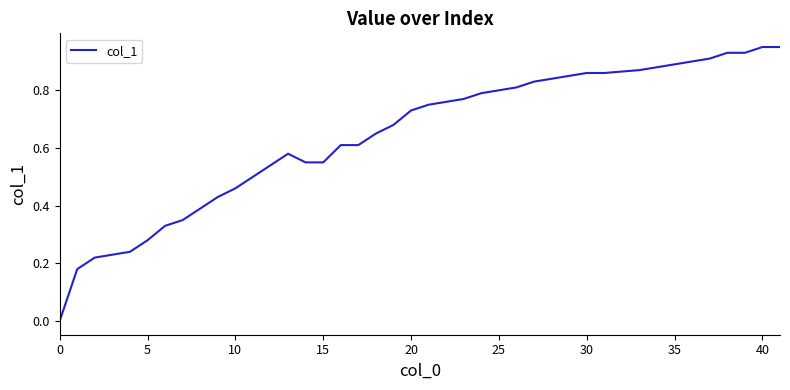

What is the average value?

0.6